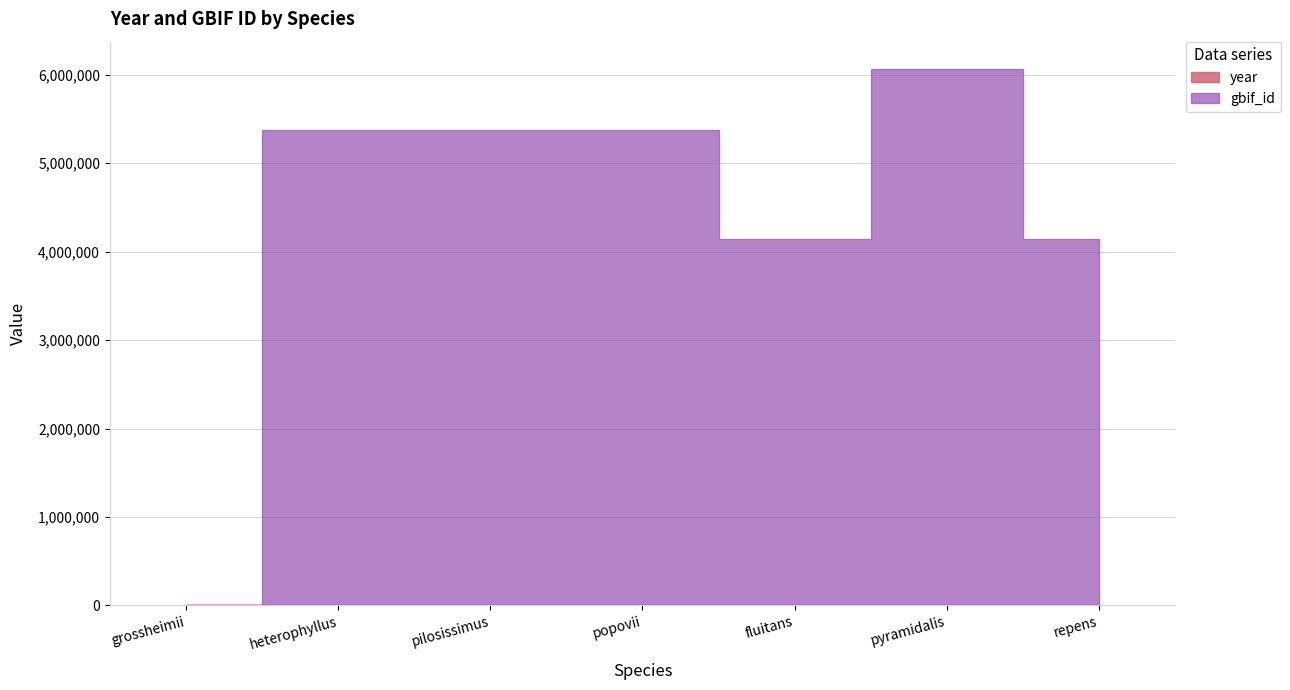

True or false: year and gbif_id intersect in this chart.

True